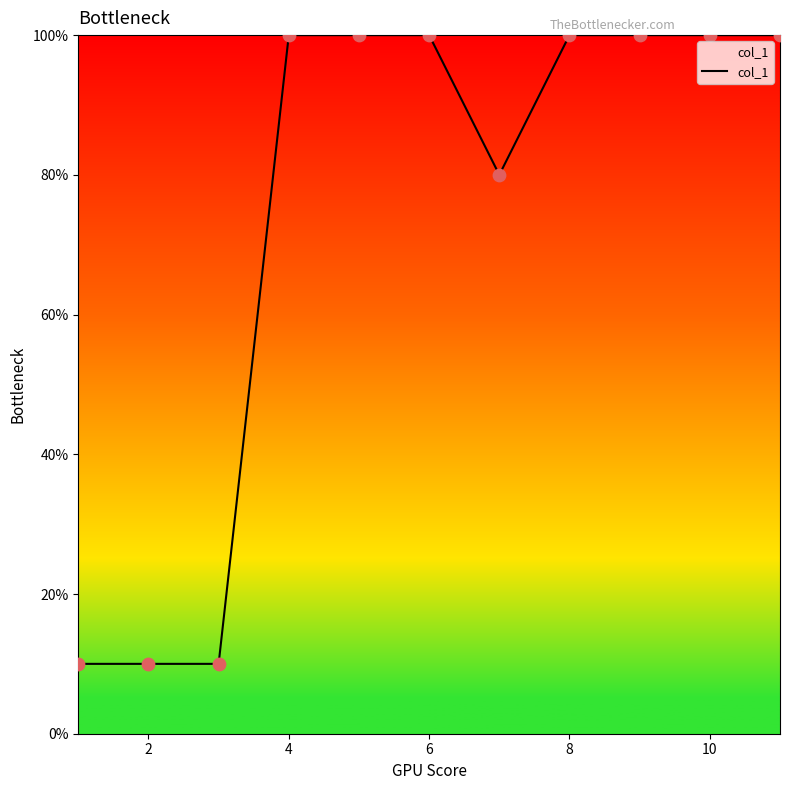

What is the maximum value shown in the chart?

100